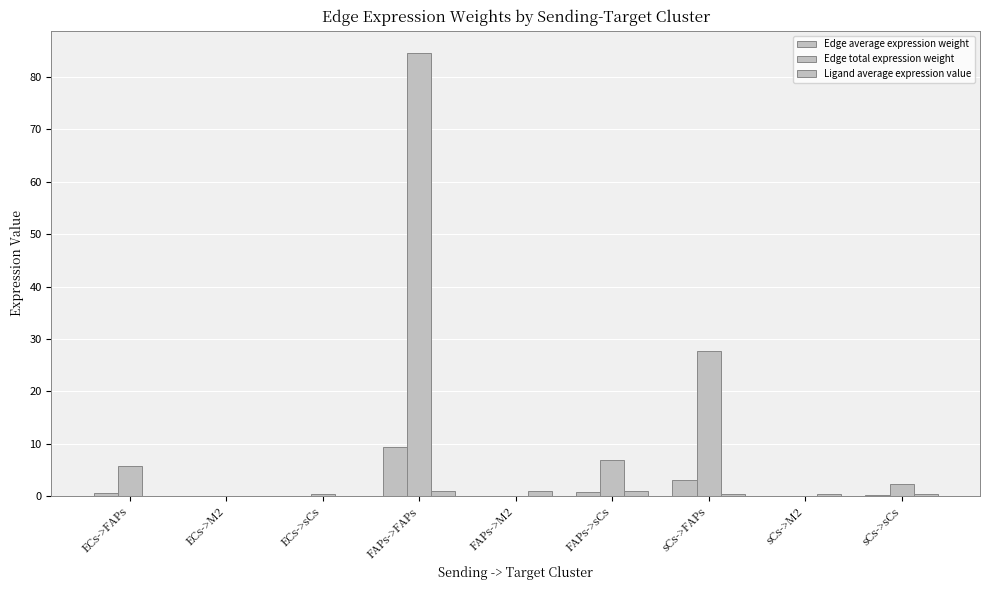

How many groups of bars are there?

9